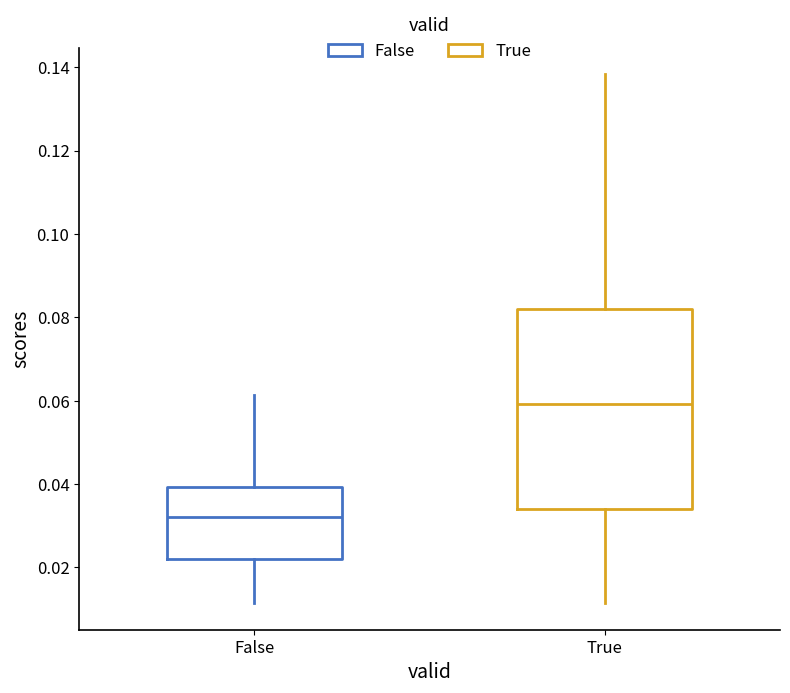

Reading left to right, read every box against the y-axis: the position of its median line, the range the box covers, and the ends of its whiskers. The values are not printed on the chart, so give them approximately, as read against the axis.

False: median 0.032, box 0.022 to 0.040, whiskers 0.012 to 0.062
True: median 0.060, box 0.034 to 0.082, whiskers 0.012 to 0.138